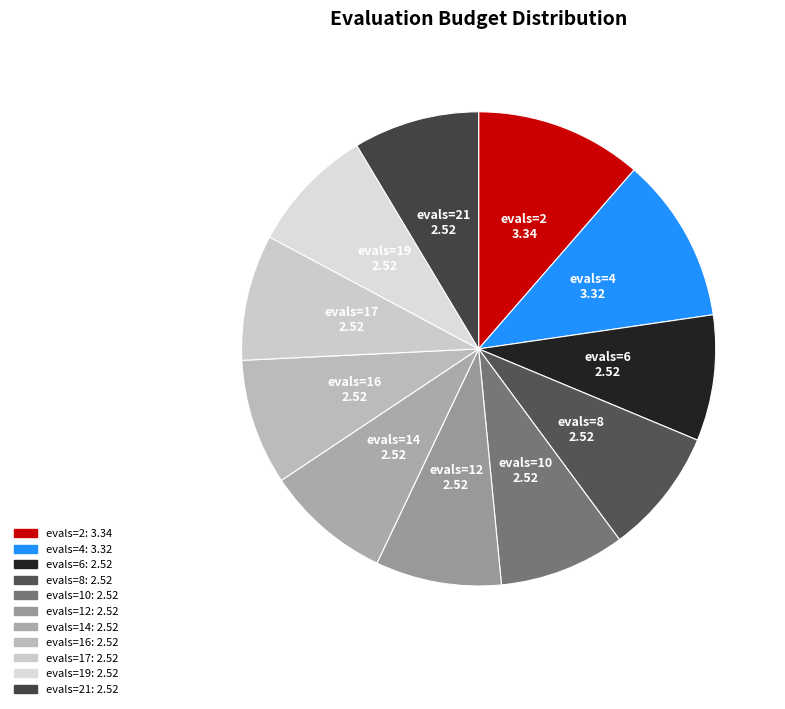

How many segments does this pie chart have?

11